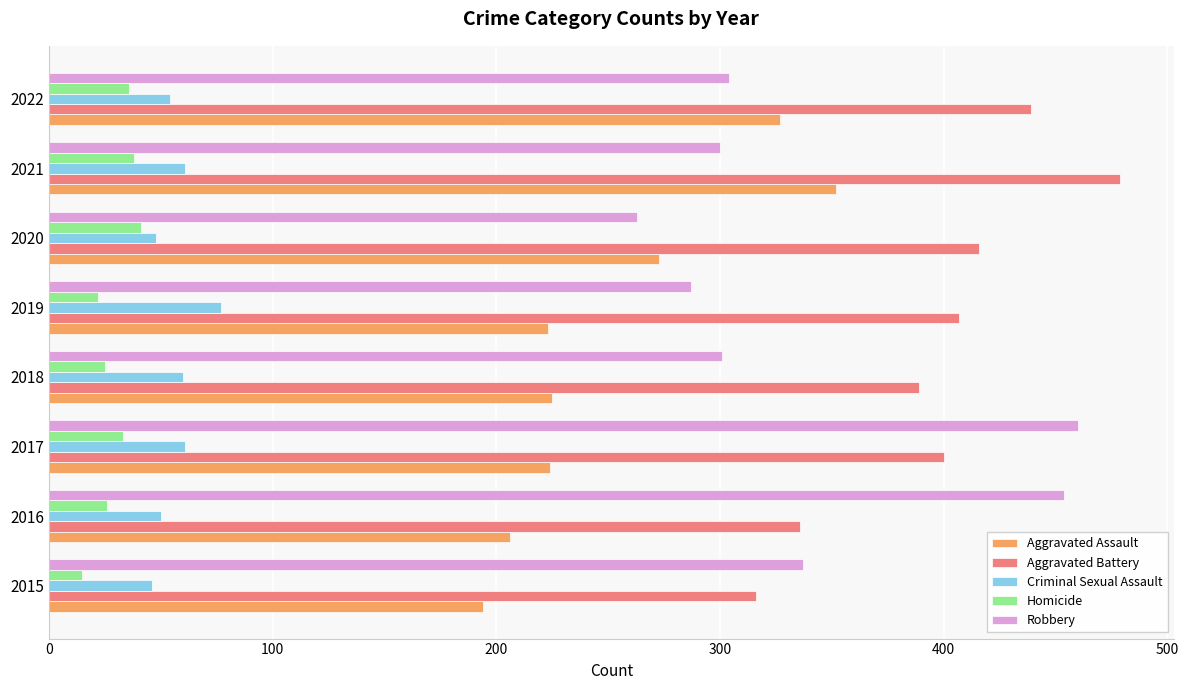

What is the greatest value displayed?

479